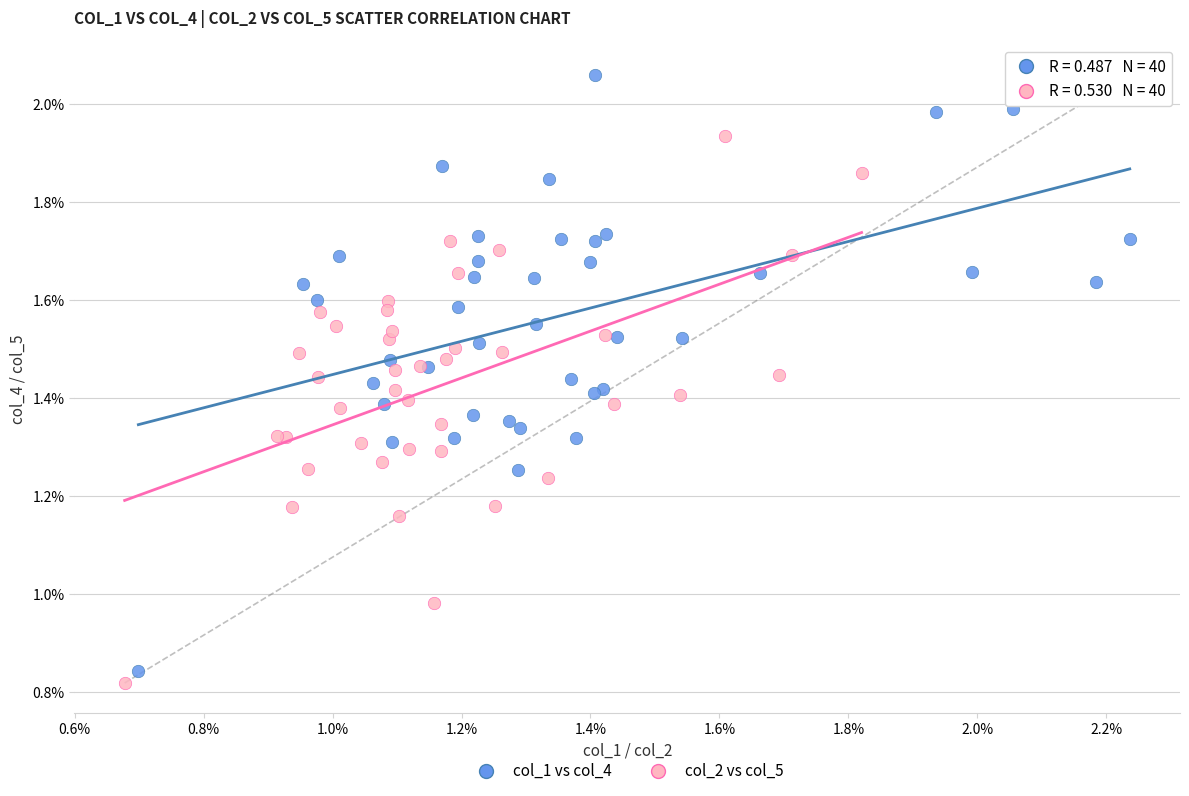

Which series reaches the minimum Y coordinate?

col_2 vs col_5